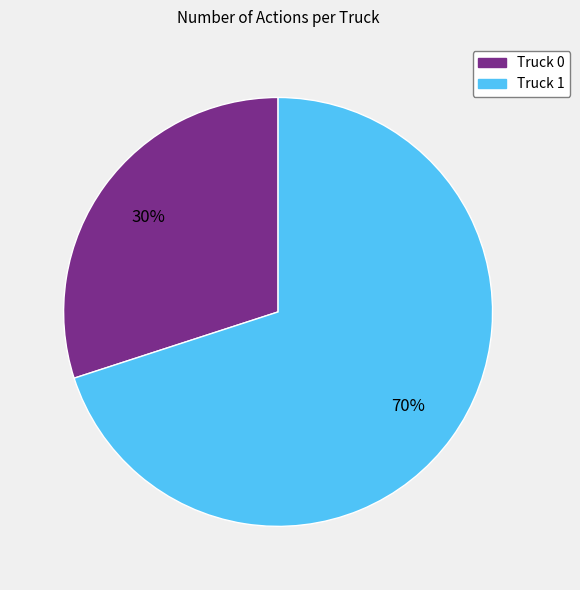

To the nearest percent, what percentage of the pie is Truck 1?

70%